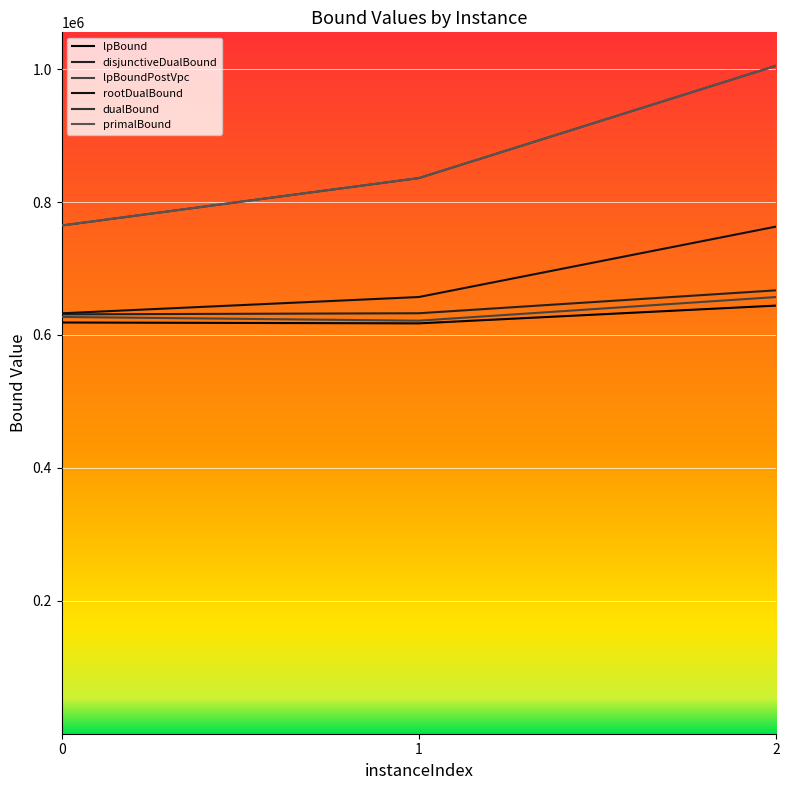

Reading left to right, extract all data points from this chart.

lpBound: 0=618783.7	1=617478.3	2=644223.4
disjunctiveDualBound: 0=631059.1	1=632699.0	2=667192.2
lpBoundPostVpc: 0=627123.7	1=621522.3	2=657115.7
rootDualBound: 0=632637.4	1=657145.1	2=763114.7
dualBound: 0=764697.0	1=836082.8	2=1005162.0
primalBound: 0=764772.0	1=836165.9	2=1005162.0